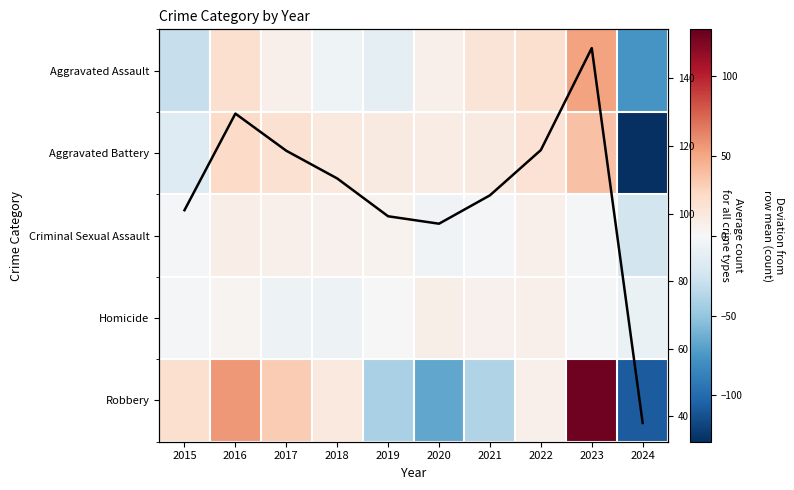

Which series has the largest total across all categories?

Avg count all categories